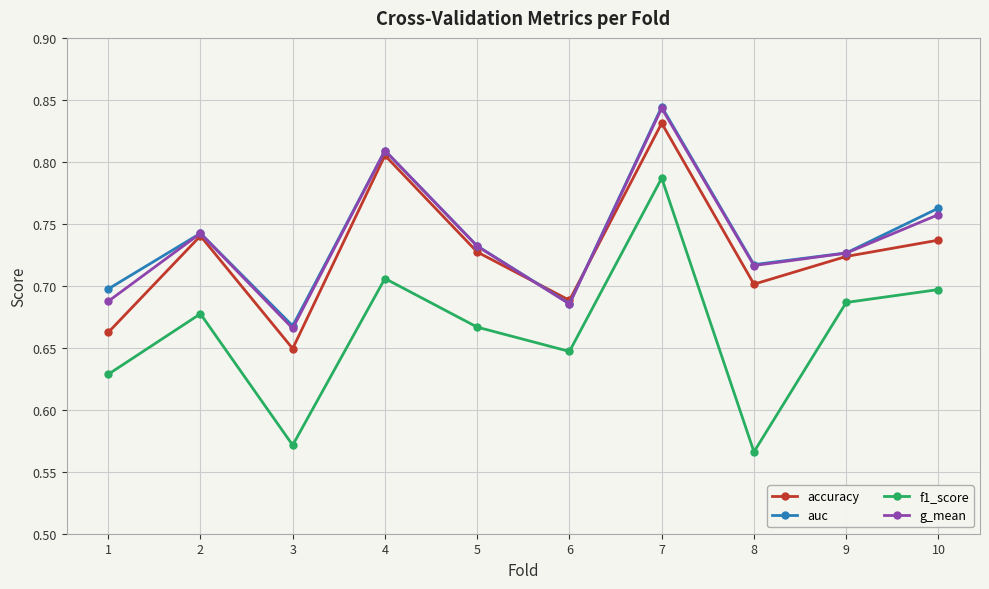

Is the value of g_mean at 10 greater than the value of f1_score at 4?

Yes